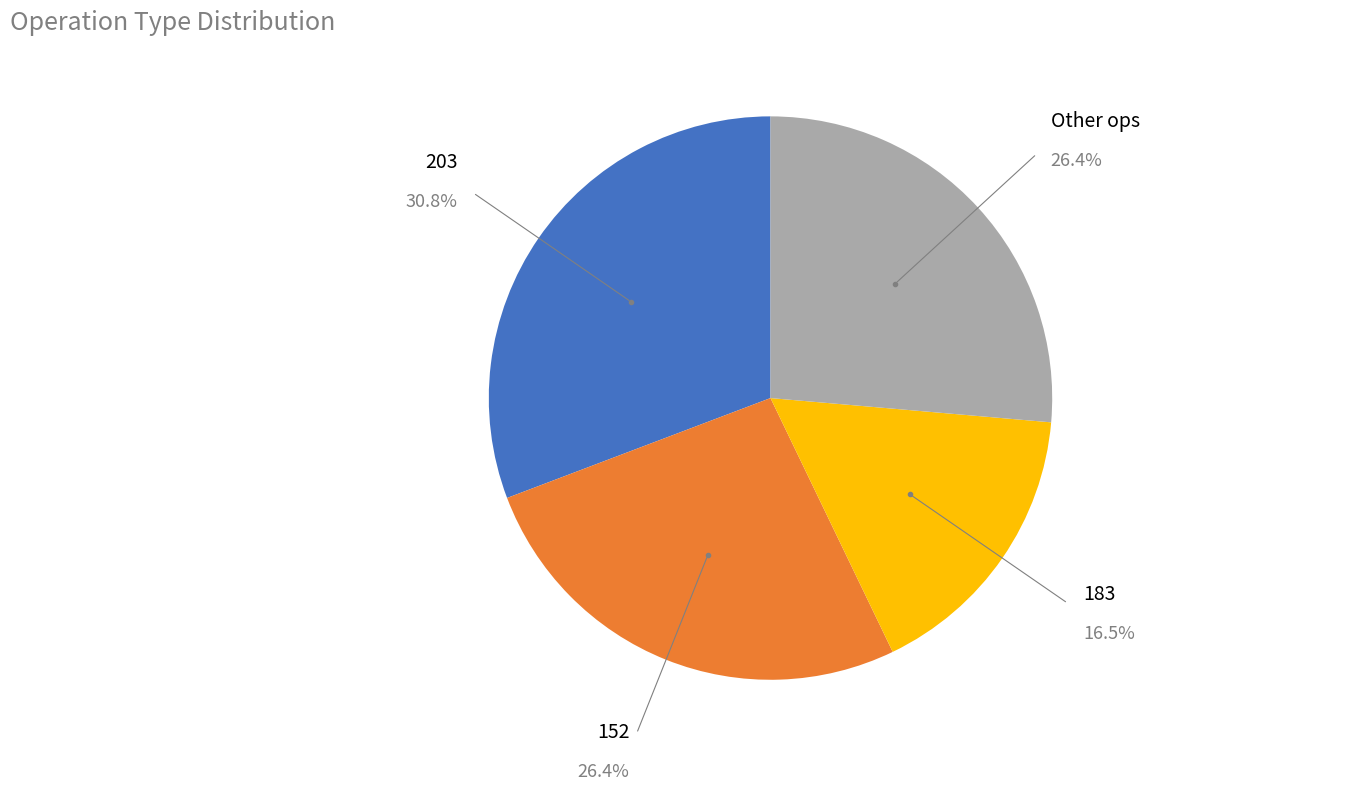

Does any single category account for the majority?

No